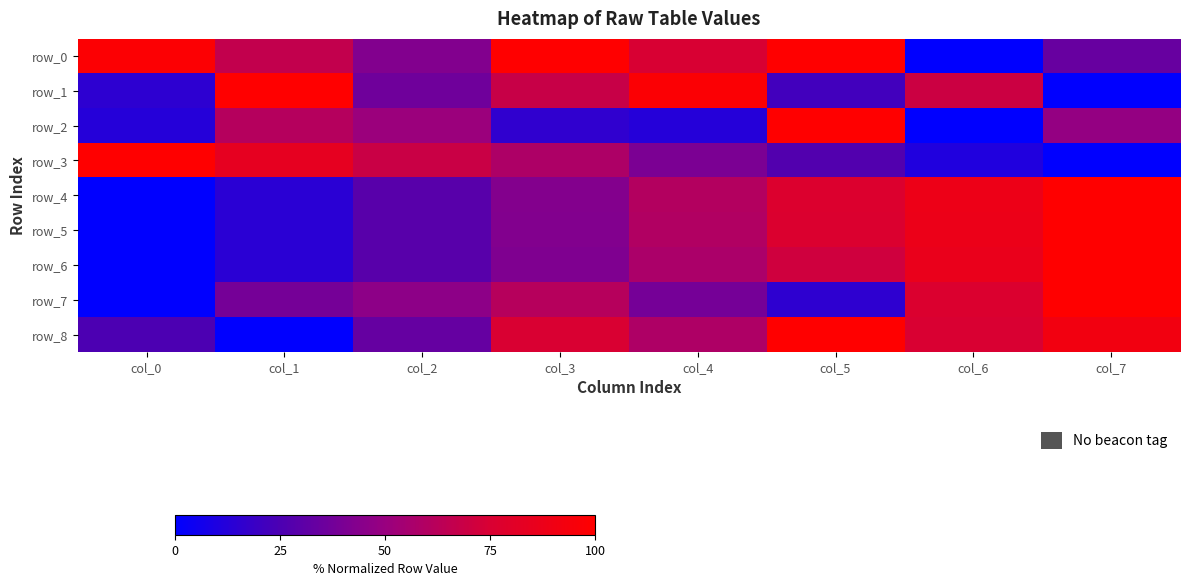

Is it true that row_0 equals 66.1 at col_1?

True